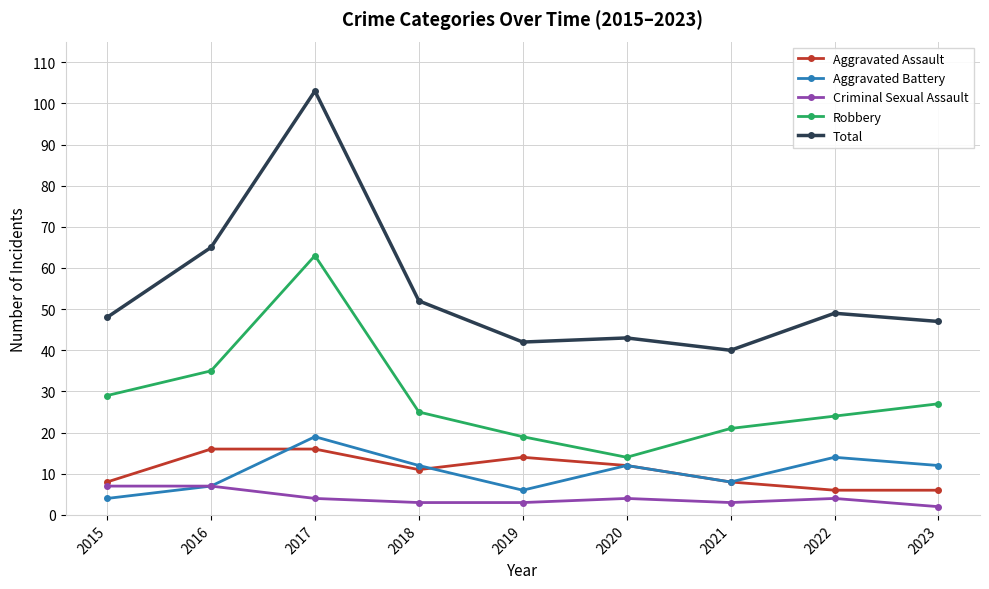

At which category does the chart reach its minimum across all series?

2023